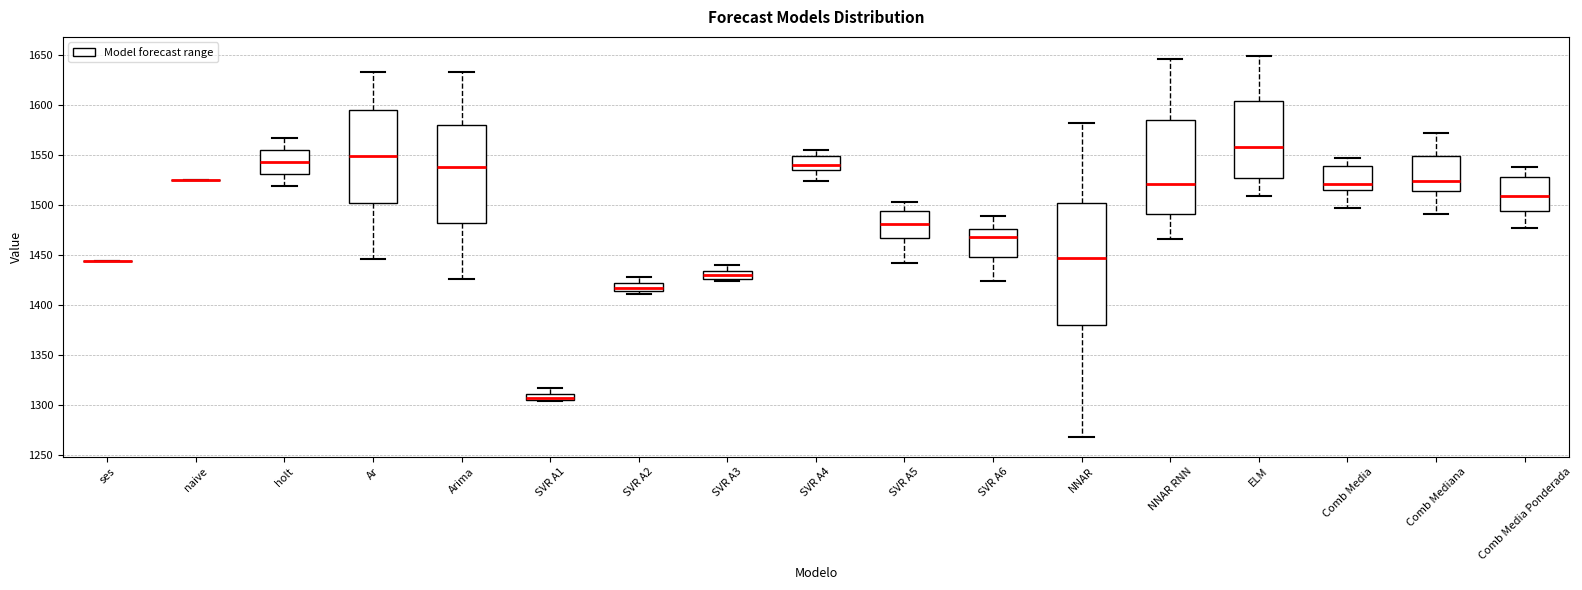

Which box is the tallest, from its lower edge to its upper edge?

NNAR